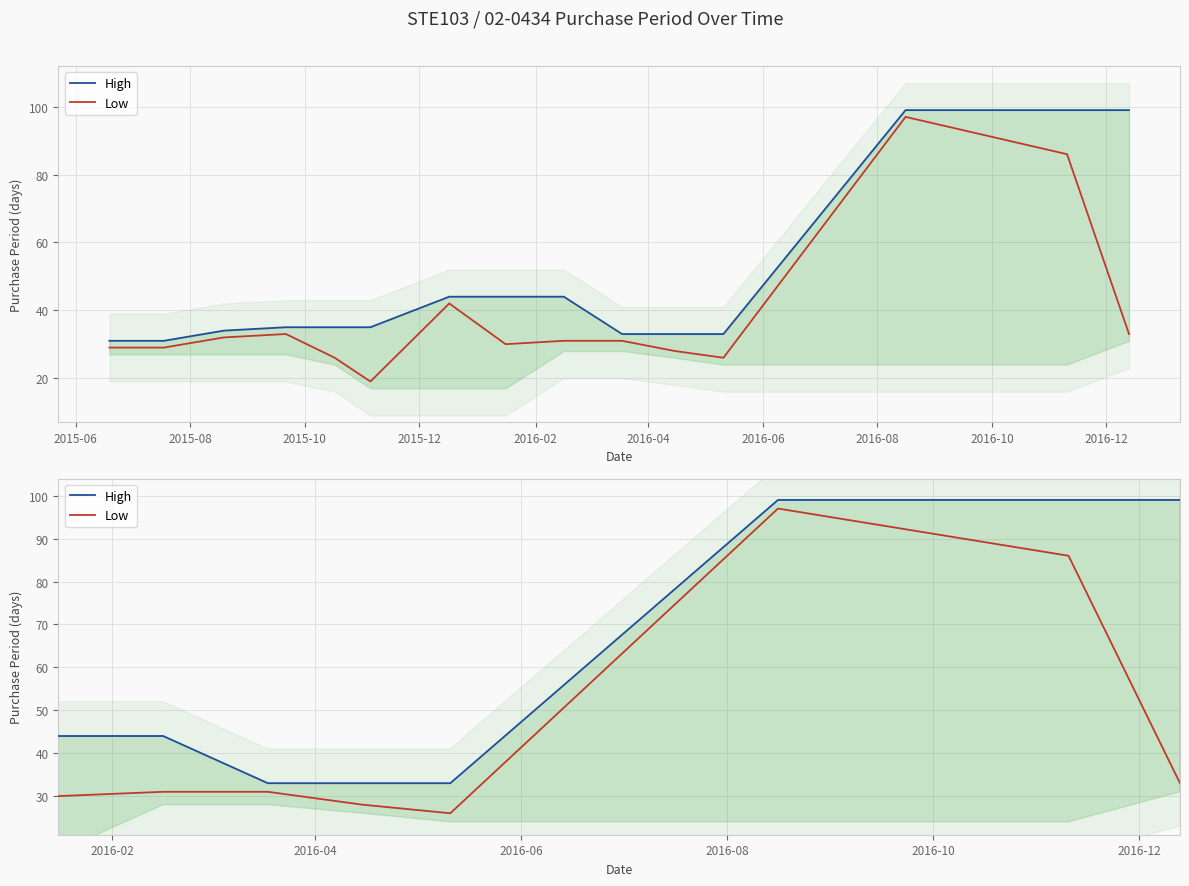

How many data points in High are above 35?

6